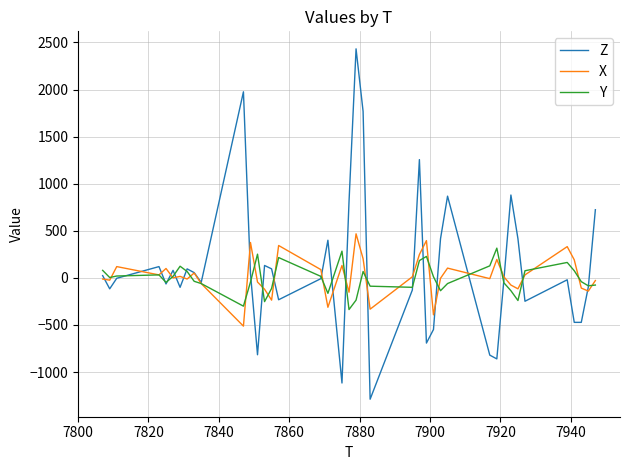

Which series has the largest total across all categories?

Z